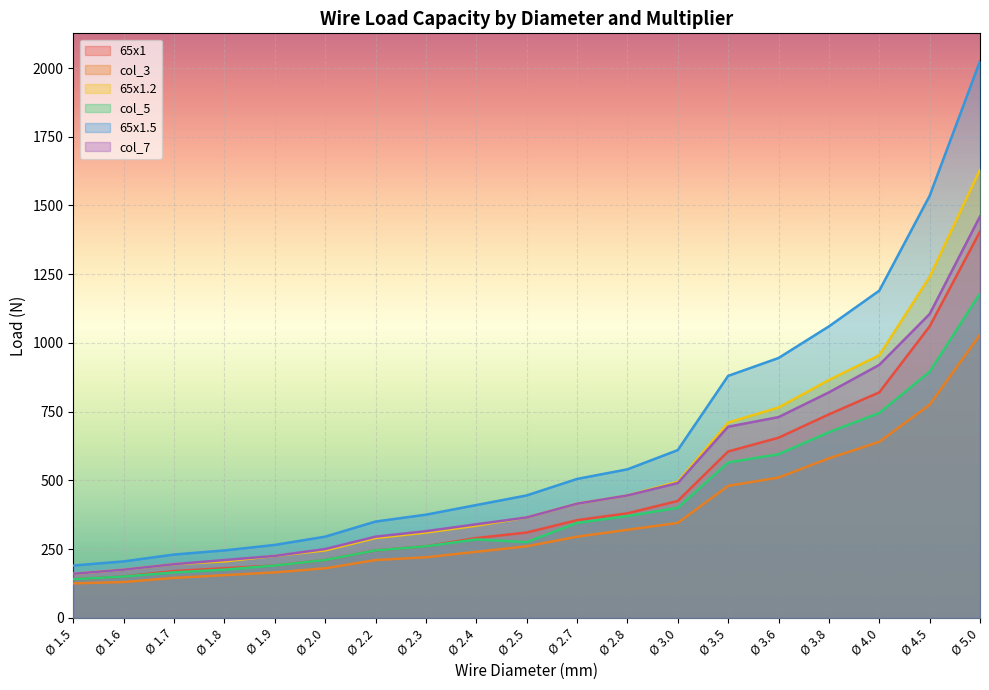

What is the value of the col_5 point at the 17th from the left?

745